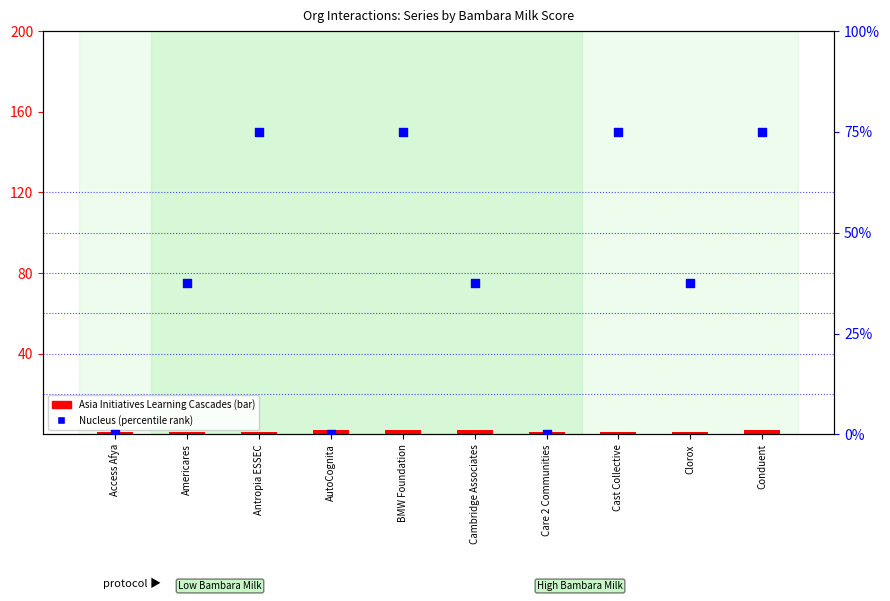

Which series has the largest Y range (max minus min)?

Nucleus